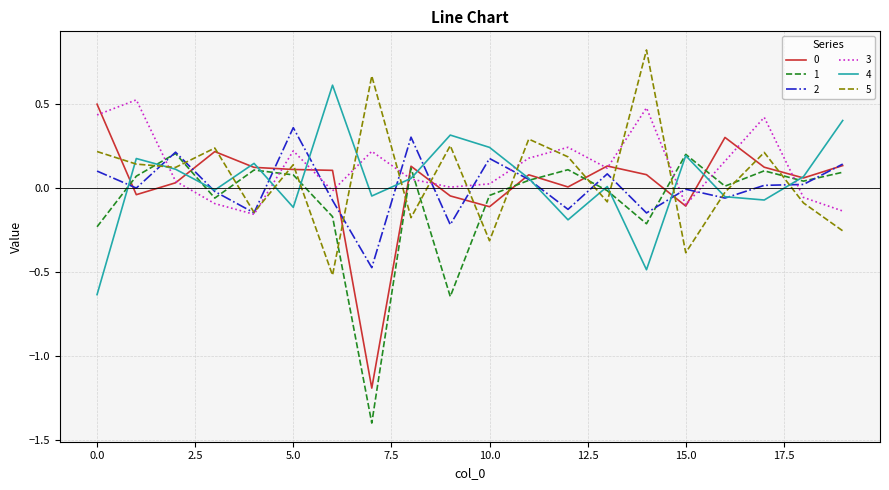

True or false: 3 and 1 intersect in this chart.

True